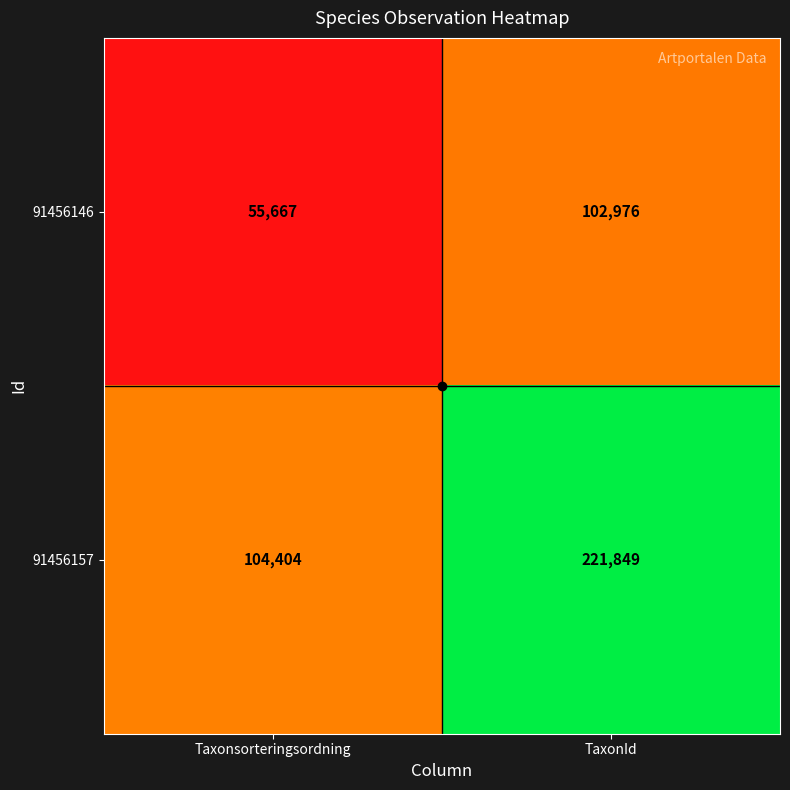

Rank the series by their maximum value, from lowest to highest.

91456146, 91456157